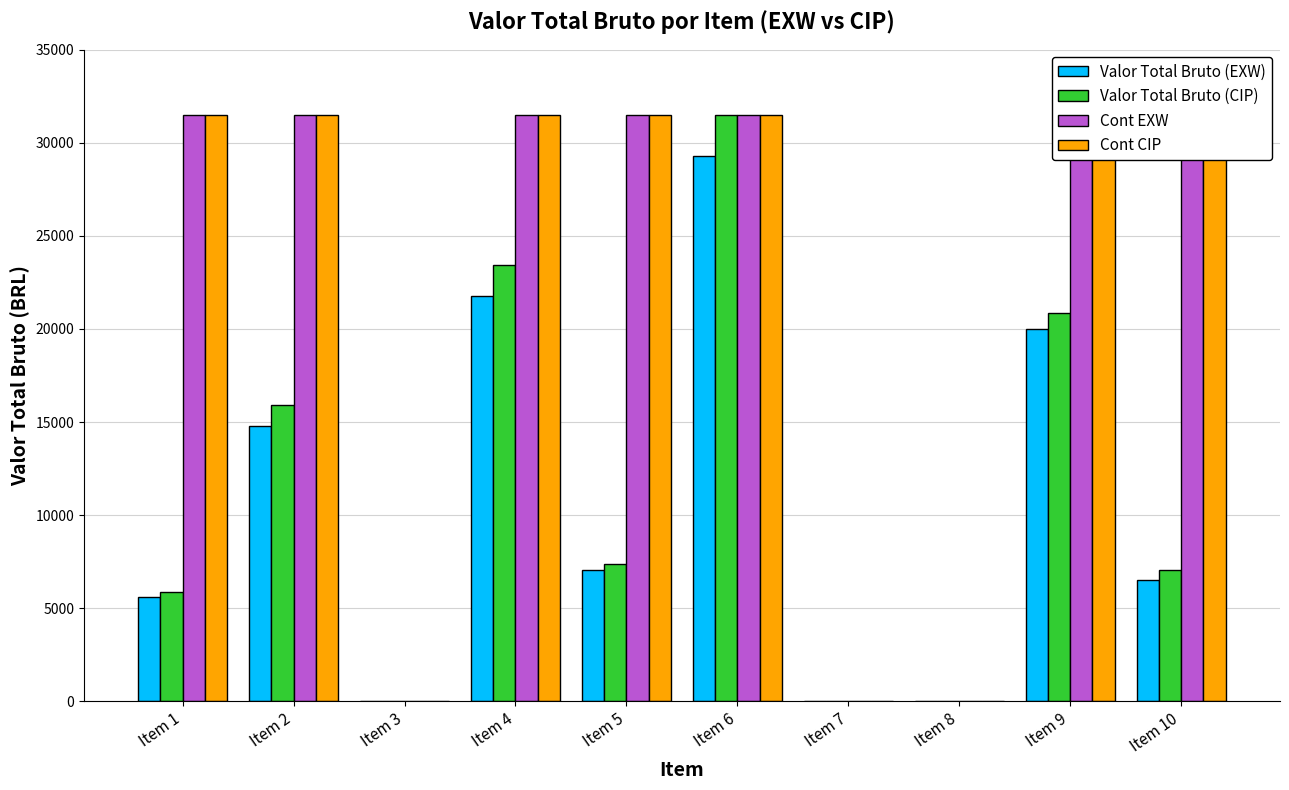

What is the sum of the Cont CIP values at Item 7 and Item 1?

31479.8